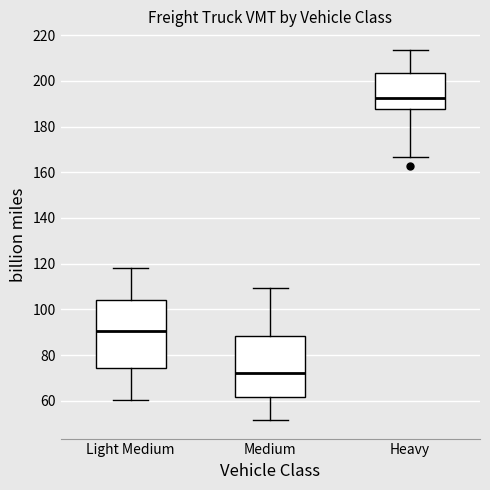

Reading left to right, transcribe this box plot: for each box, give where its median line is, the range the box spans, and where its two whiskers end, as read against the y-axis. The values are not printed on the chart, so give them approximately, as read against the axis.

Light Medium: median 90, box 74 to 104, whiskers 60 to 118
Medium: median 72, box 62 to 88, whiskers 52 to 110
Heavy: median 192, box 188 to 204, whiskers 166 to 214